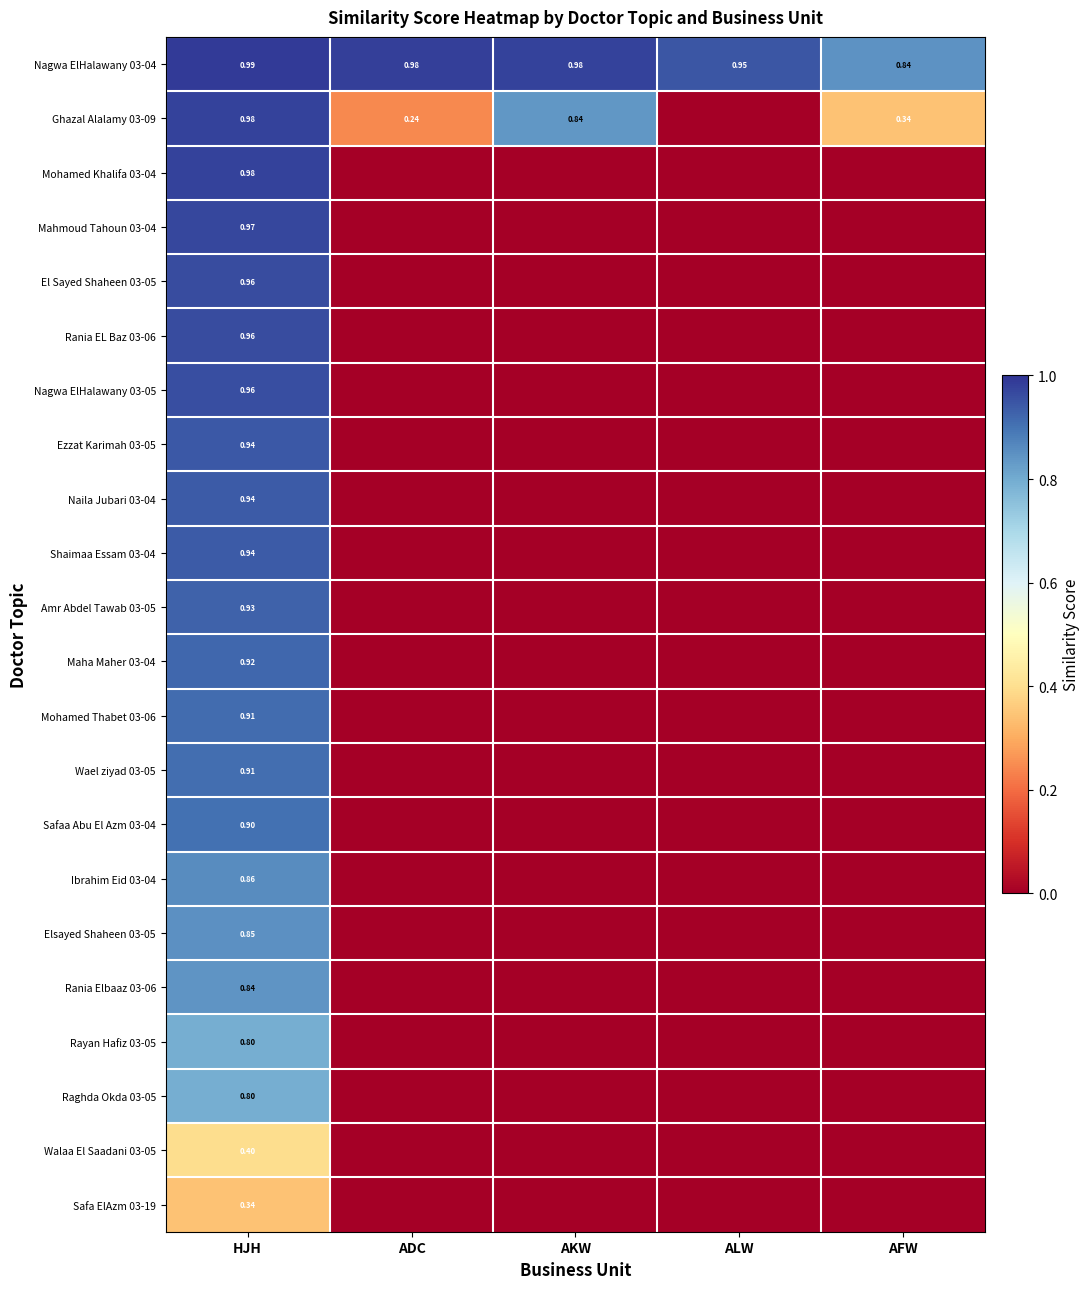

The value of Ibrahim Eid 03-04 at AFW is -0.5. True or false?

False